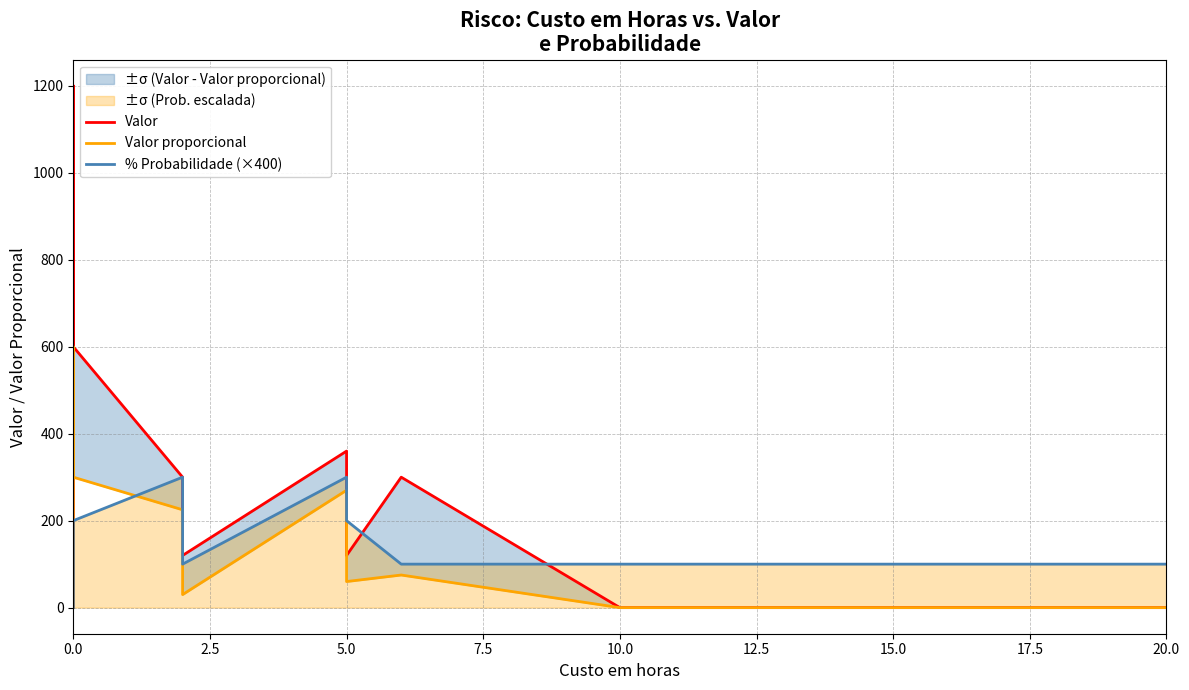

How many lines are shown in the chart?

3